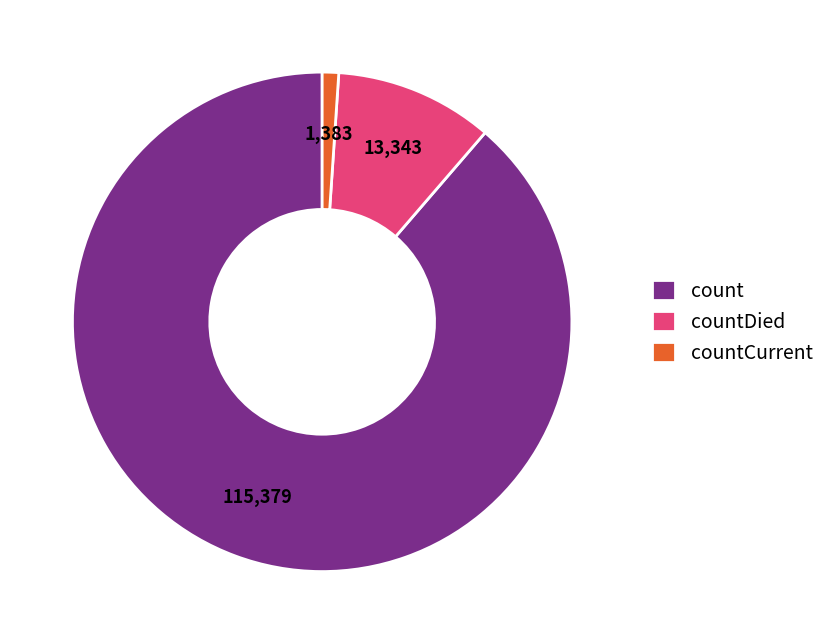

Between countCurrent and count, which is larger?

count